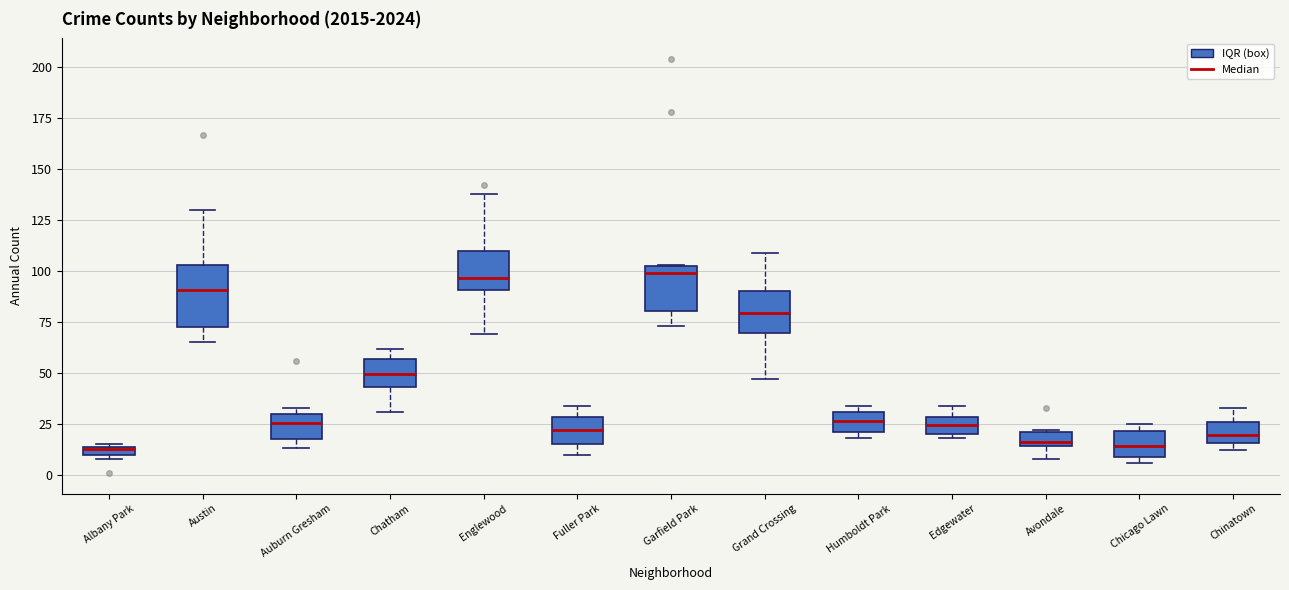

Which box is the tallest, from its lower edge to its upper edge?

Austin